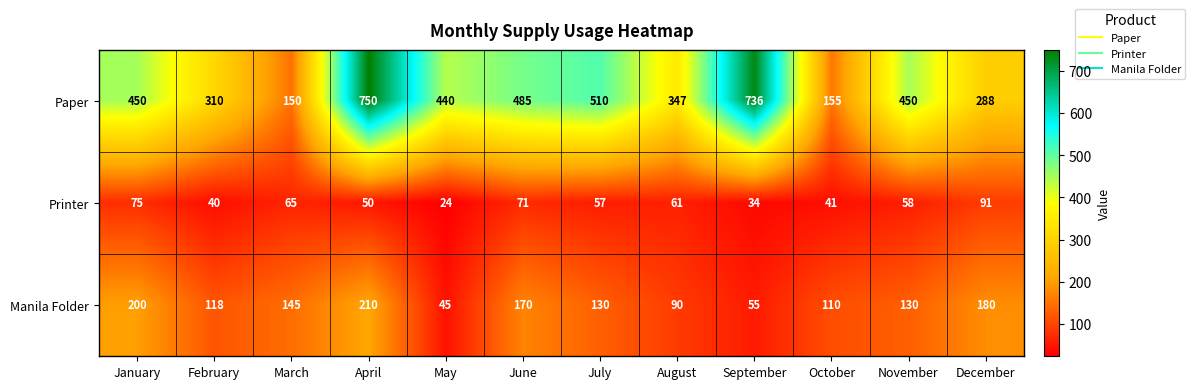

Where is Printer nearest to the value 57?

July